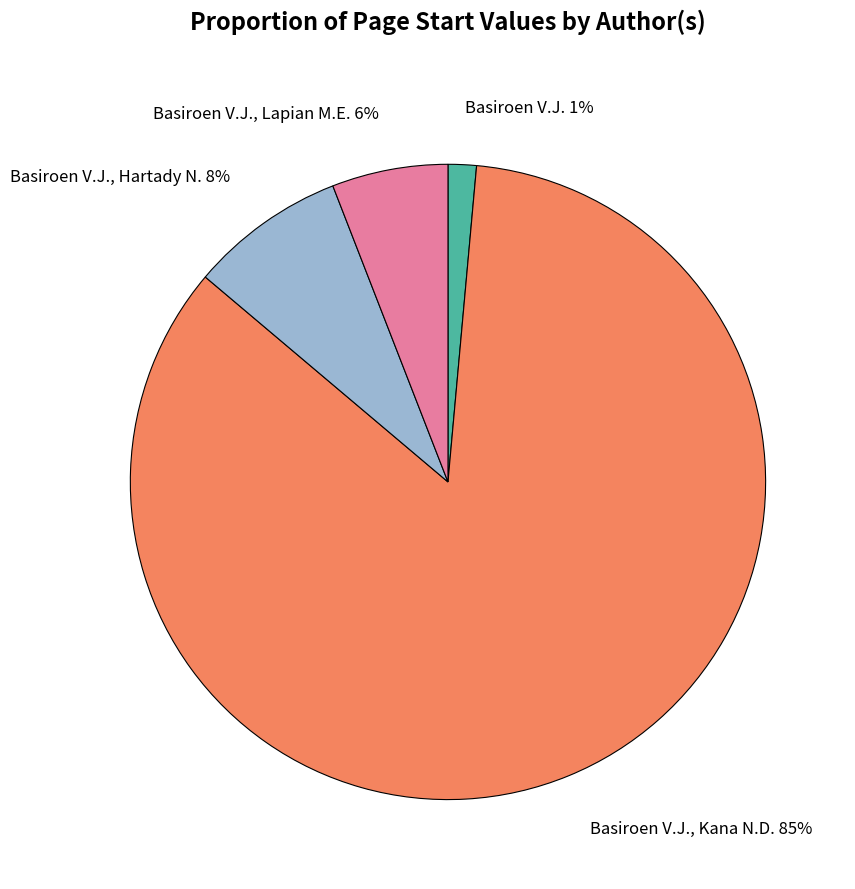

Which category has the biggest portion of the pie?

Basiroen V.J., Kana N.D.